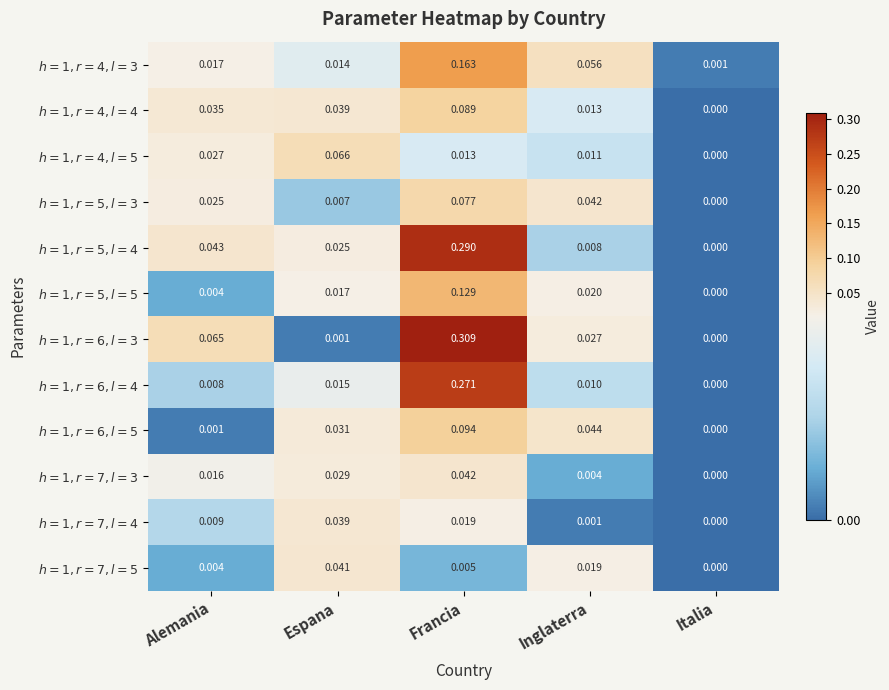

Which category has the highest value across all series?

Francia